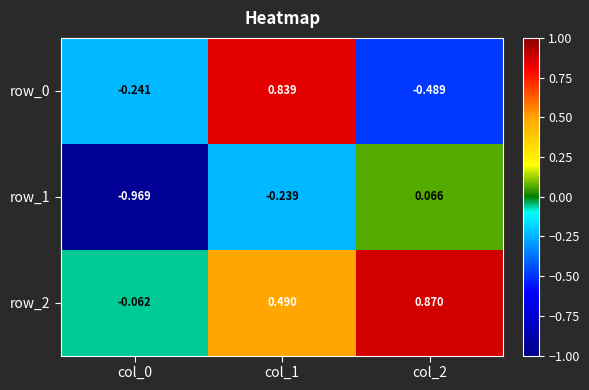

Is the value of row_0 at col_0 greater than the value of row_2 at col_0?

No